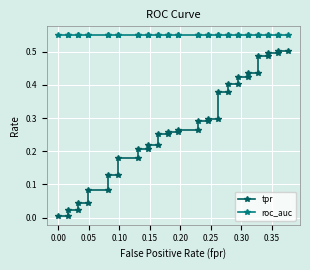

What are all the series names shown in the legend?

tpr, roc_auc